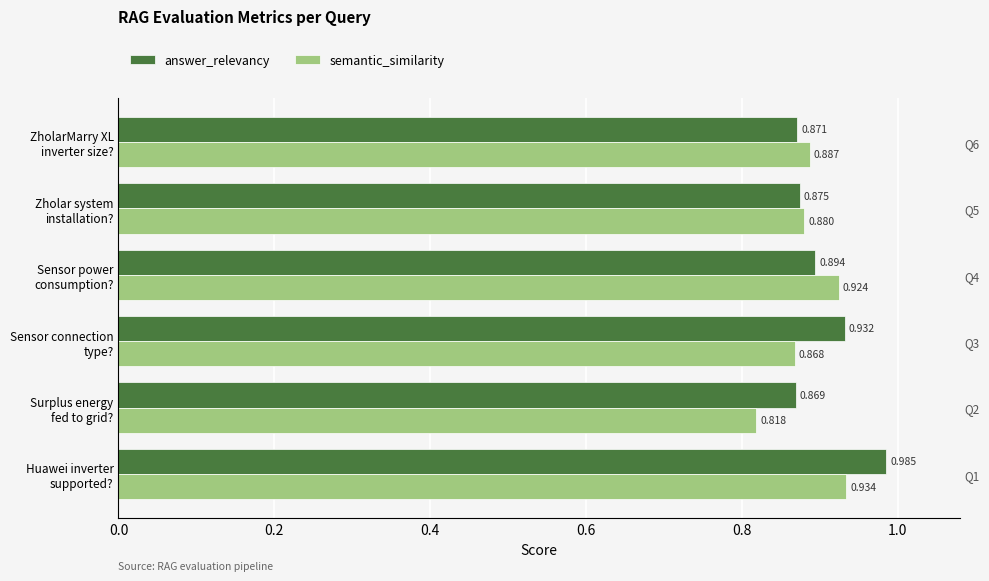

At Sensor connection type?, list the series in order from largest to smallest.

answer_relevancy, semantic_similarity